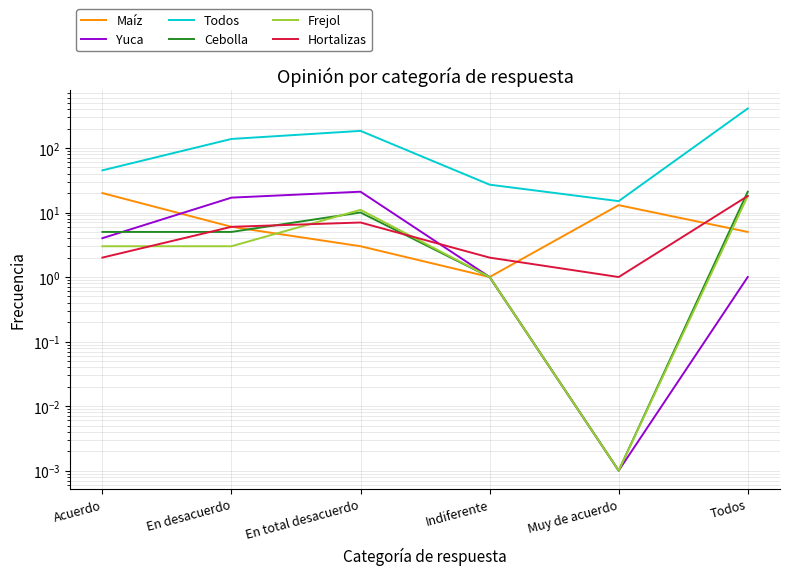

The value of Yuca at Indiferente is 0.3. True or false?

False